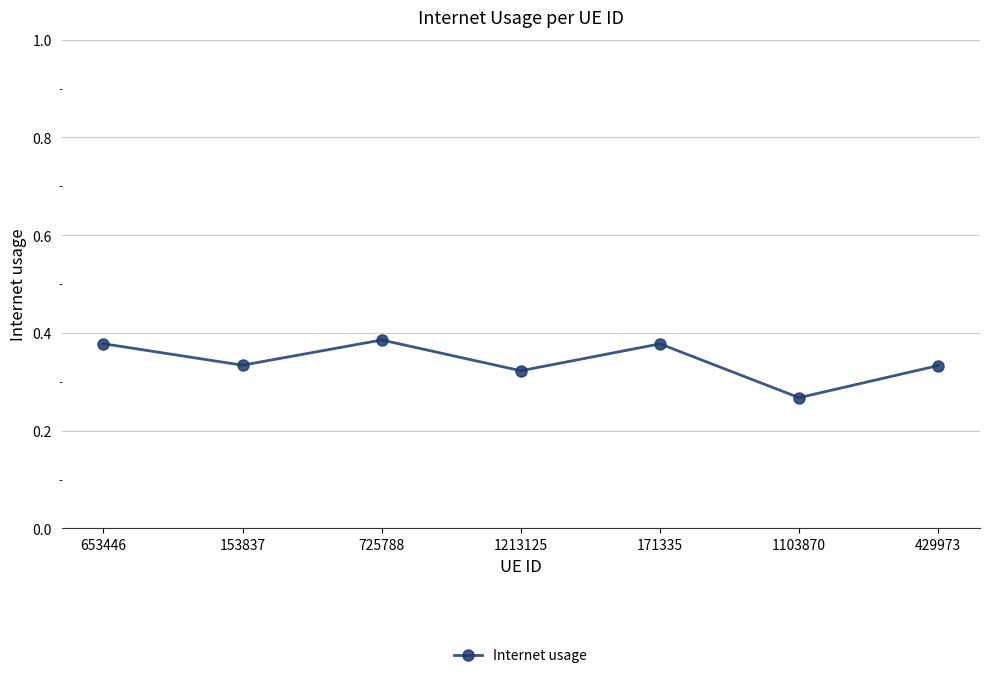

How many categories are shown in the chart?

7